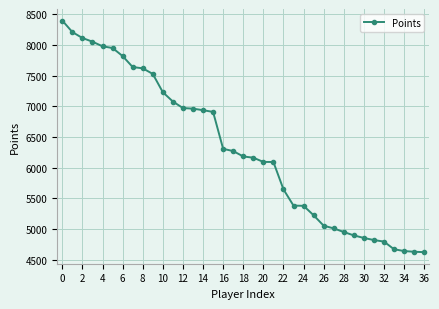

What is the value of the 15th point from the left?

6937